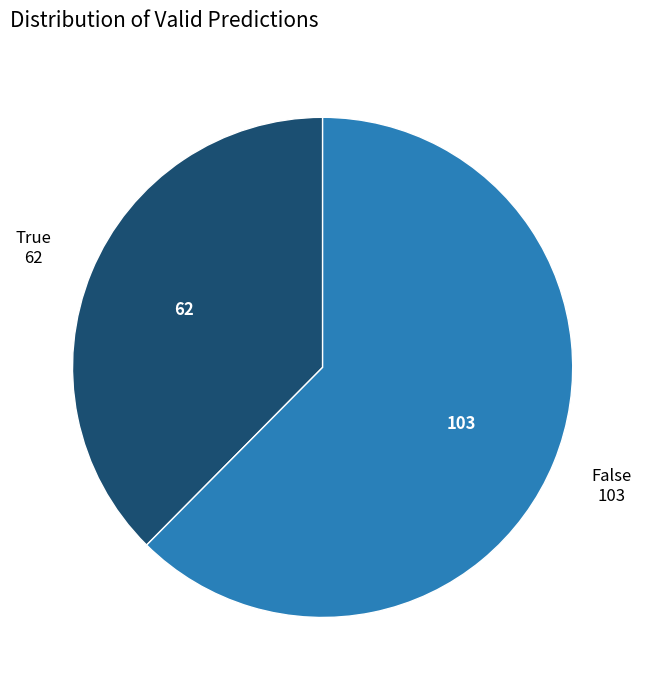

Count the number of slices in the pie.

2